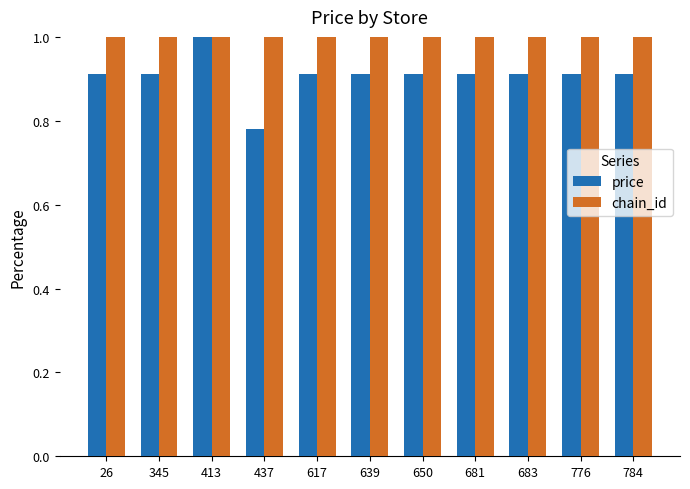

What is the average value of the chain_id series?

1.0